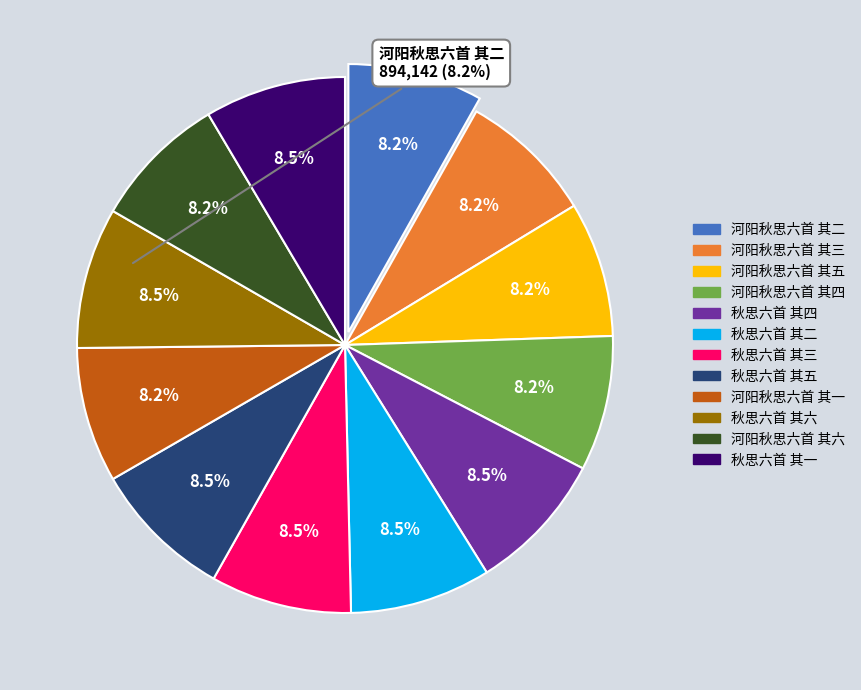

Is there a majority slice in this chart?

No